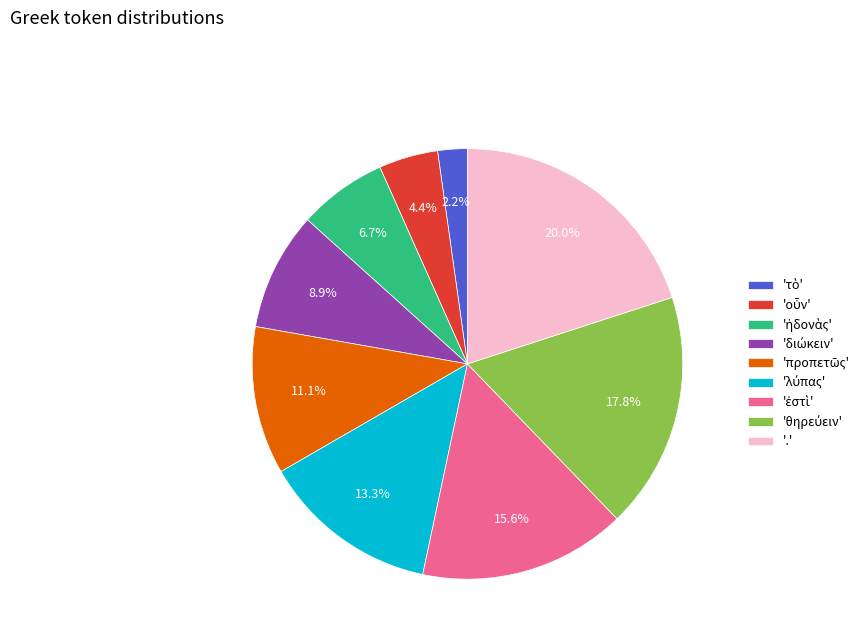

How many segments does this pie chart have?

9